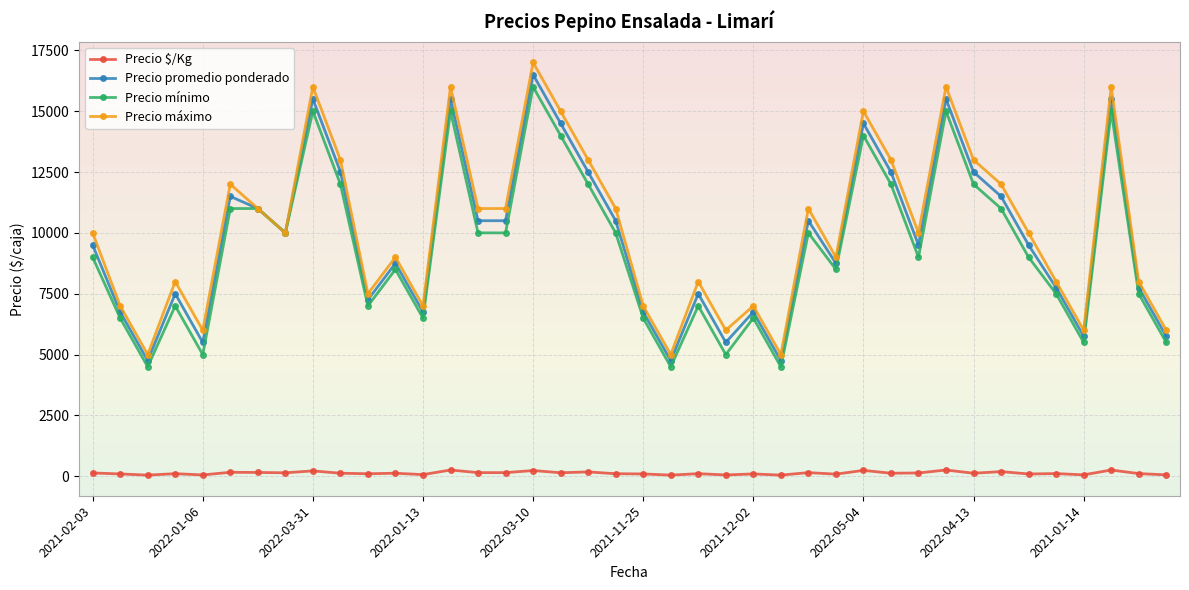

Which series has the widest spread of values?

Precio máximo